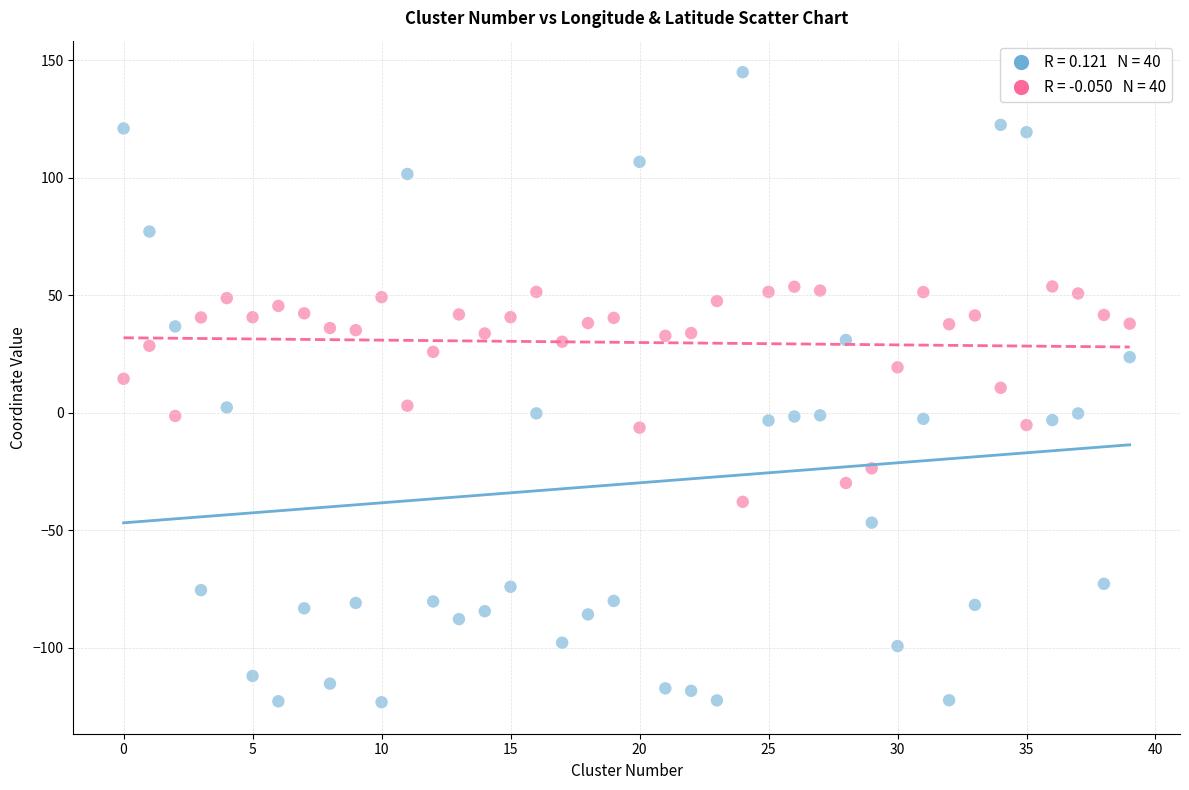

Across all data points, what is the range of Y values (max minus min)?

268.0